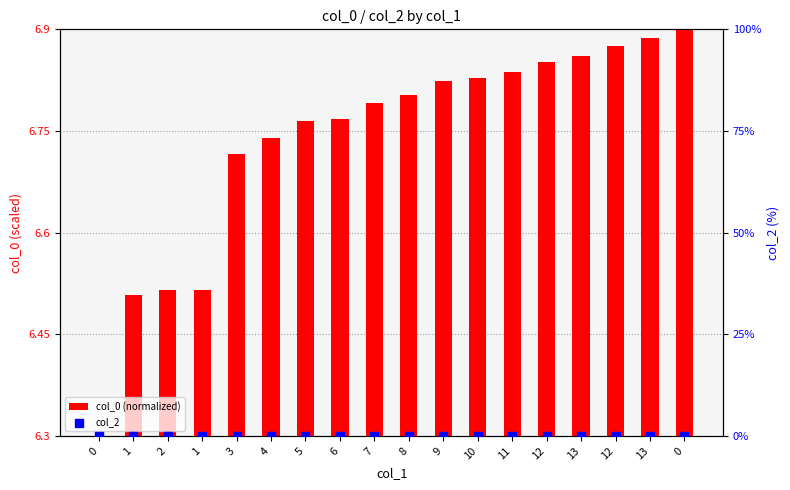

What is the total value across all series at 6?

0.5